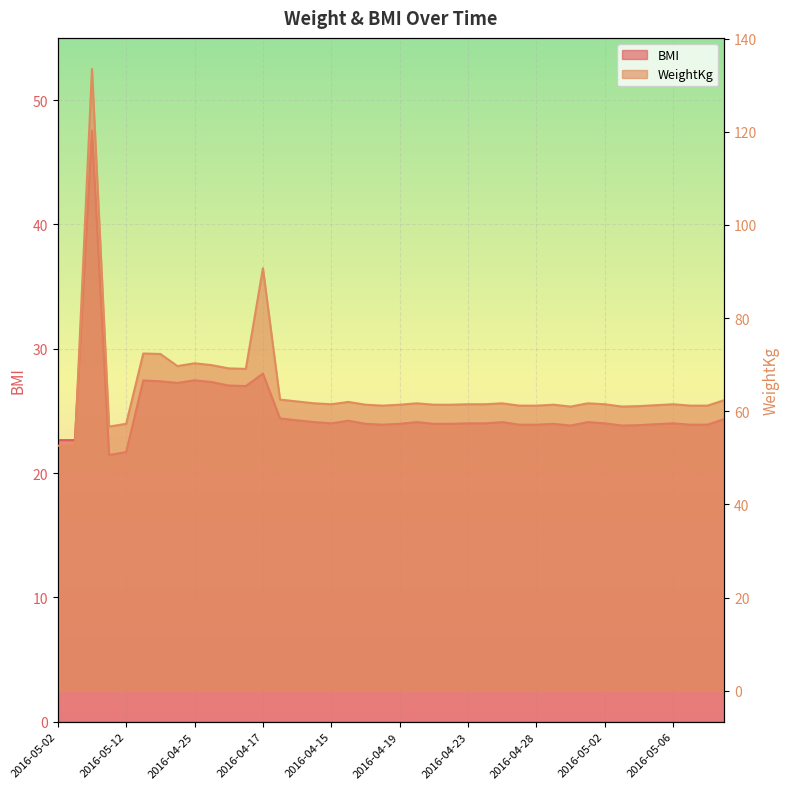

Reading right to left, what are all the values shown in this chart?

BMI: 24.4	23.9	23.9	24.0	23.9	23.9	23.8	24.0	24.1	23.8	24.0	23.9	23.9	24.1	24.0	24.0	24.0	24.0	24.1	24.0	23.9	24.0	24.2	24.0	24.1	24.2	24.4	28.0	27.0	27.0	27.3	27.5	27.2	27.4	27.4	21.7	21.4	47.5	22.6	22.6
WeightKg: 62.4	61.2	61.2	61.5	61.3	61.1	61.0	61.5	61.7	61.0	61.4	61.2	61.2	61.7	61.5	61.5	61.4	61.4	61.7	61.4	61.2	61.4	62.0	61.5	61.7	62.1	62.5	90.7	69.1	69.2	69.9	70.3	69.7	72.3	72.4	57.3	56.7	133.5	52.6	52.6